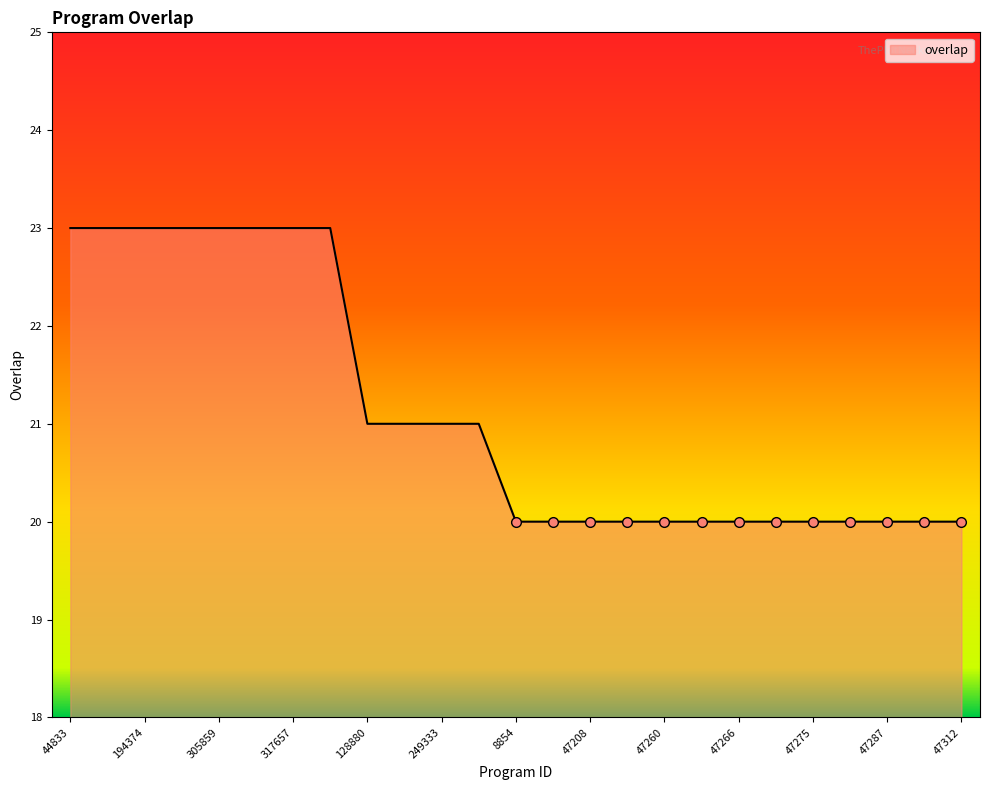

What is the difference between the maximum and minimum values?

3